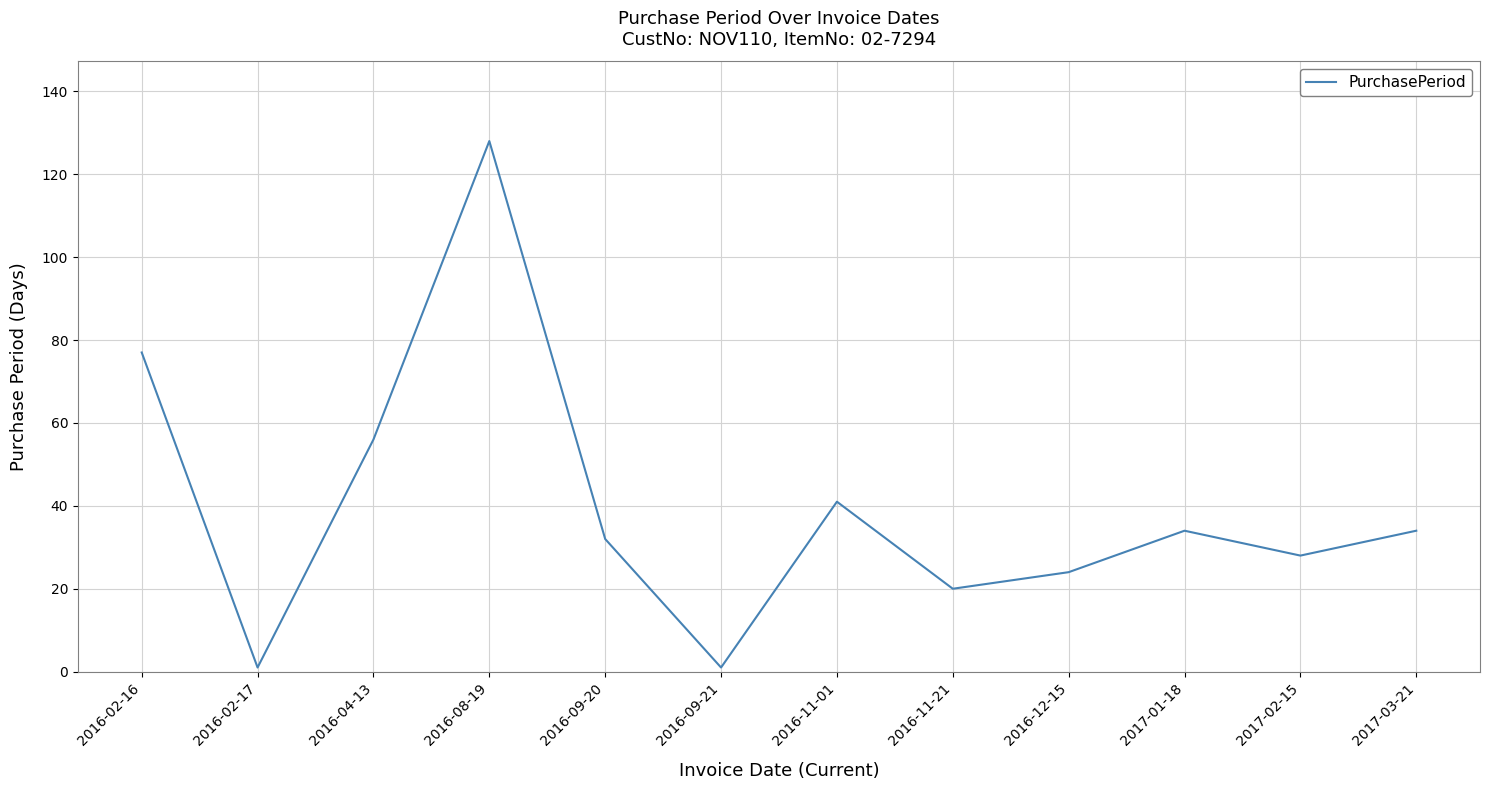

Reading right to left, transcribe all the data shown in this chart.

34	28	34	24	20	41	1	32	128	56	1	77